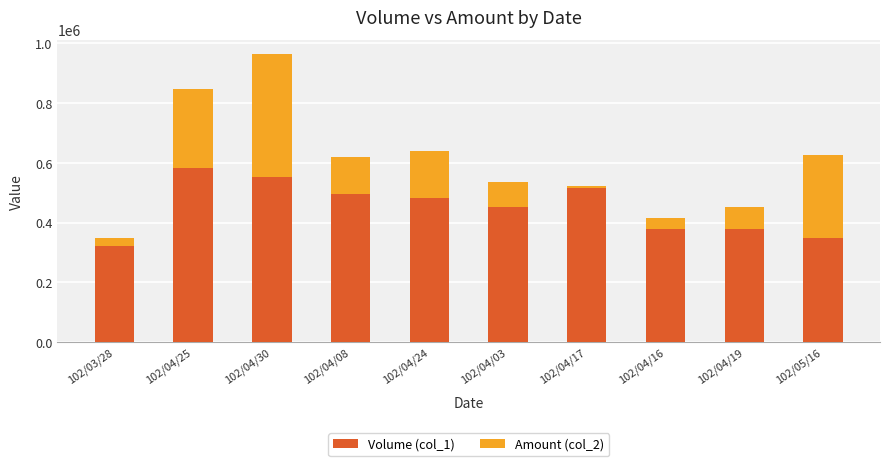

What is the label of the 2nd bar from the left?

102/04/25